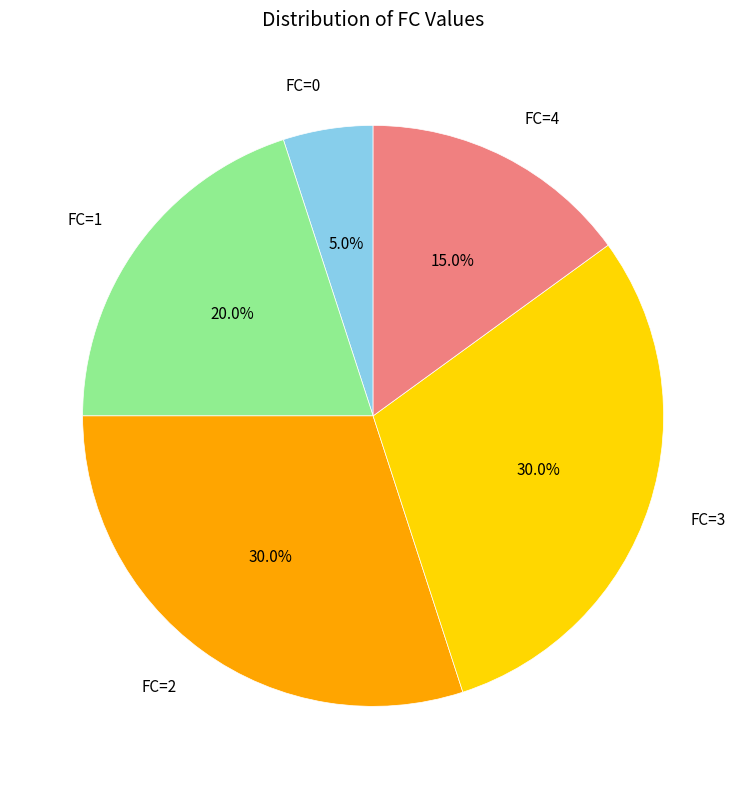

How many slices are in this pie chart?

5